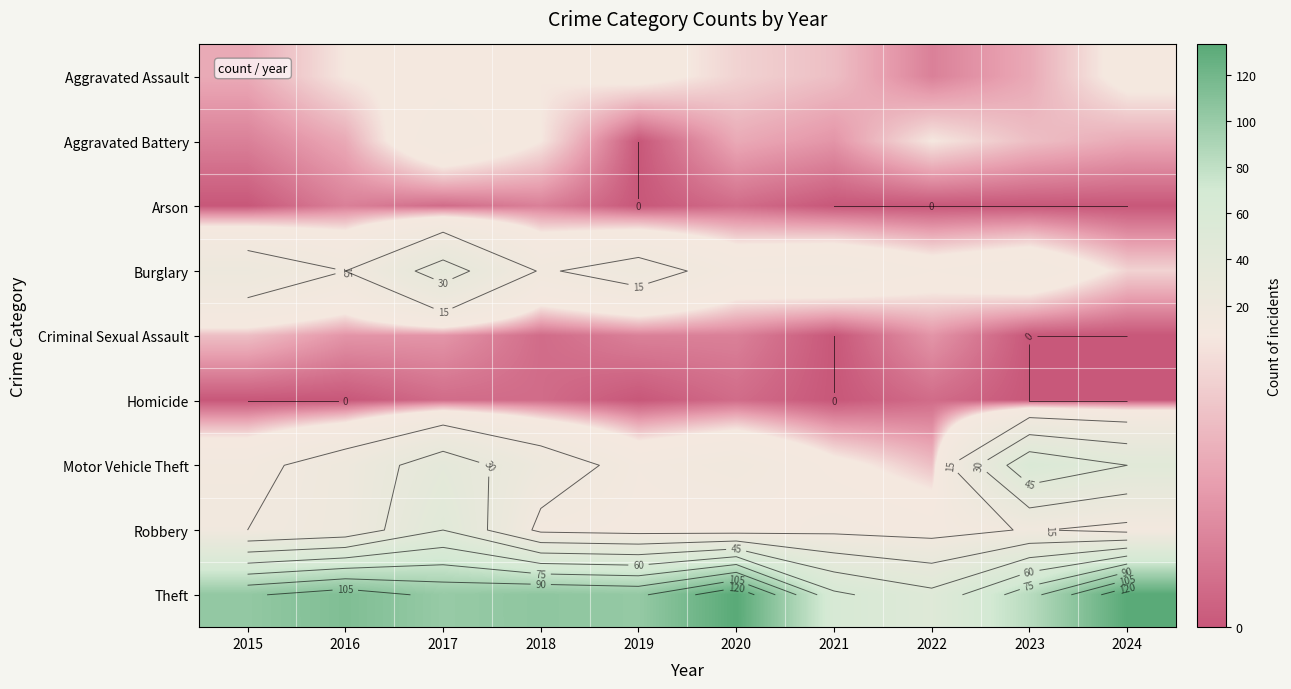

Which series has the widest spread of values?

Theft